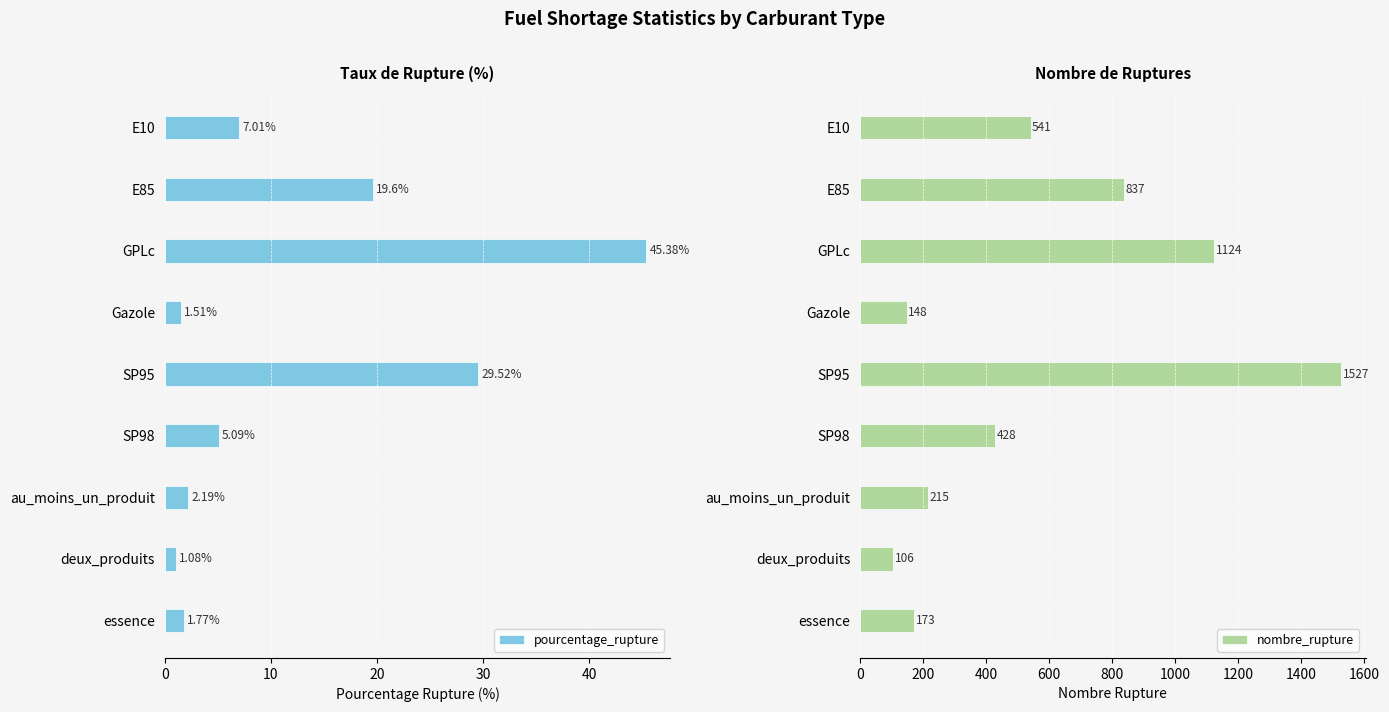

What is the sum of all pourcentage_rupture values?

113.2